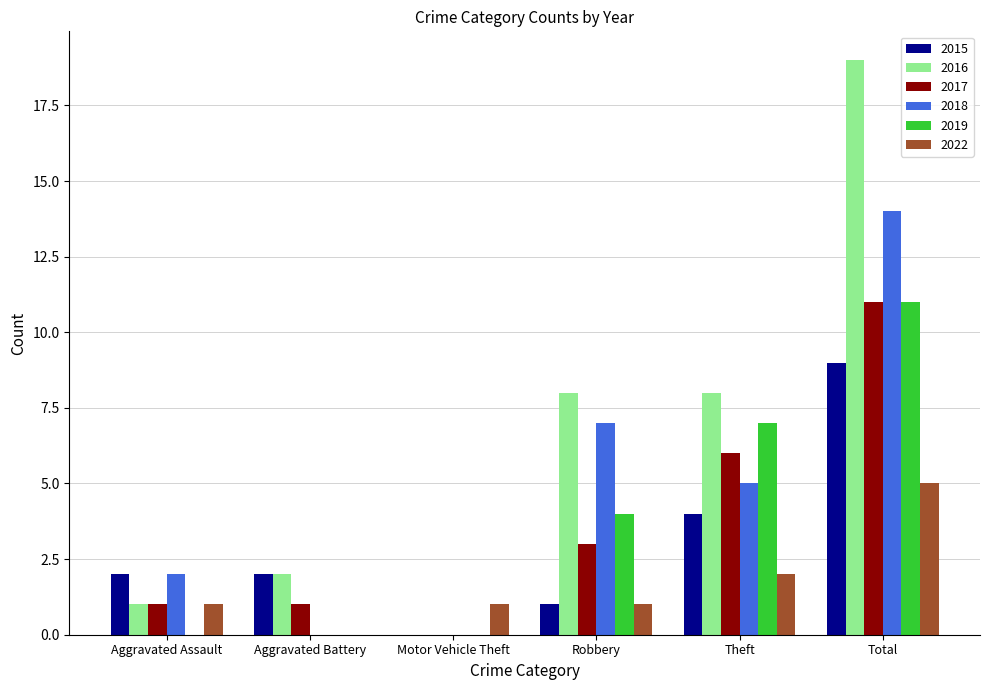

What value does the 2018 series have at Robbery?

7